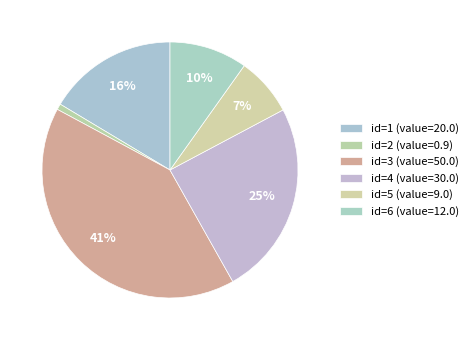

How many slices are in this pie chart?

6